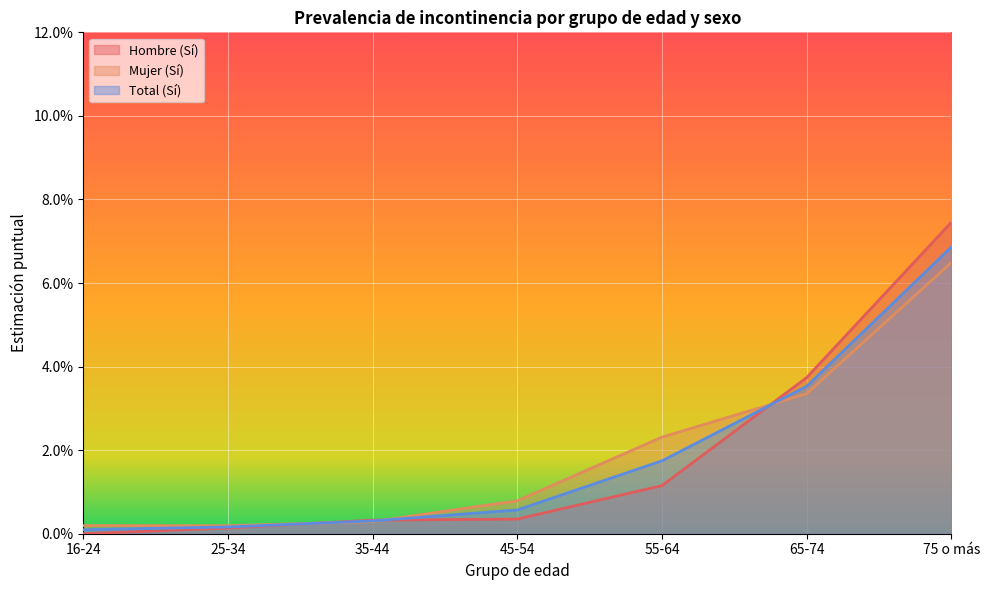

Which series has the largest total across all categories?

Mujer (Sí)